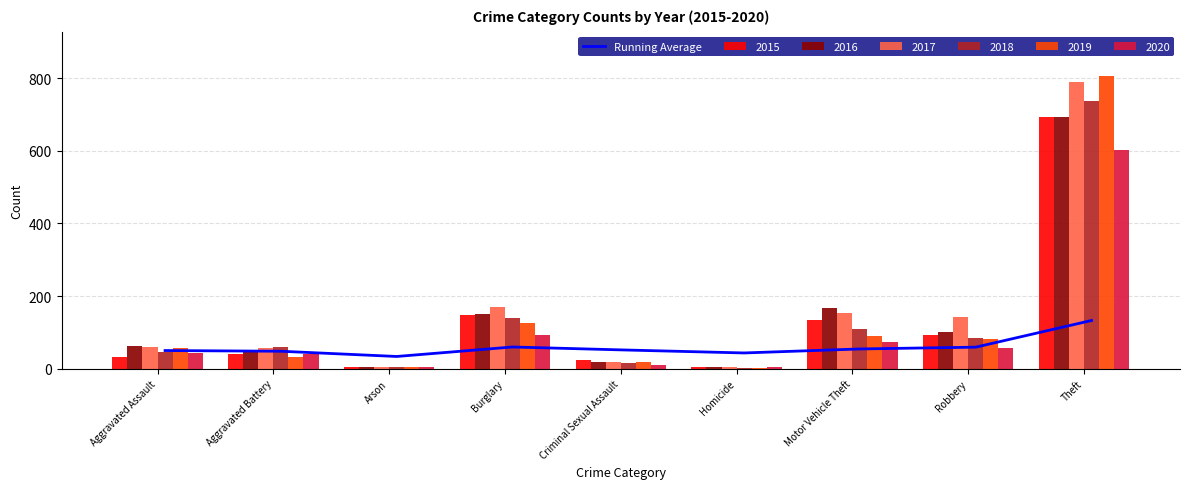

List the labels in order of value, smallest first.

Arson, Homicide, Aggravated Battery, Aggravated Assault, Criminal Sexual Assault, Motor Vehicle Theft, Robbery, Burglary, Theft